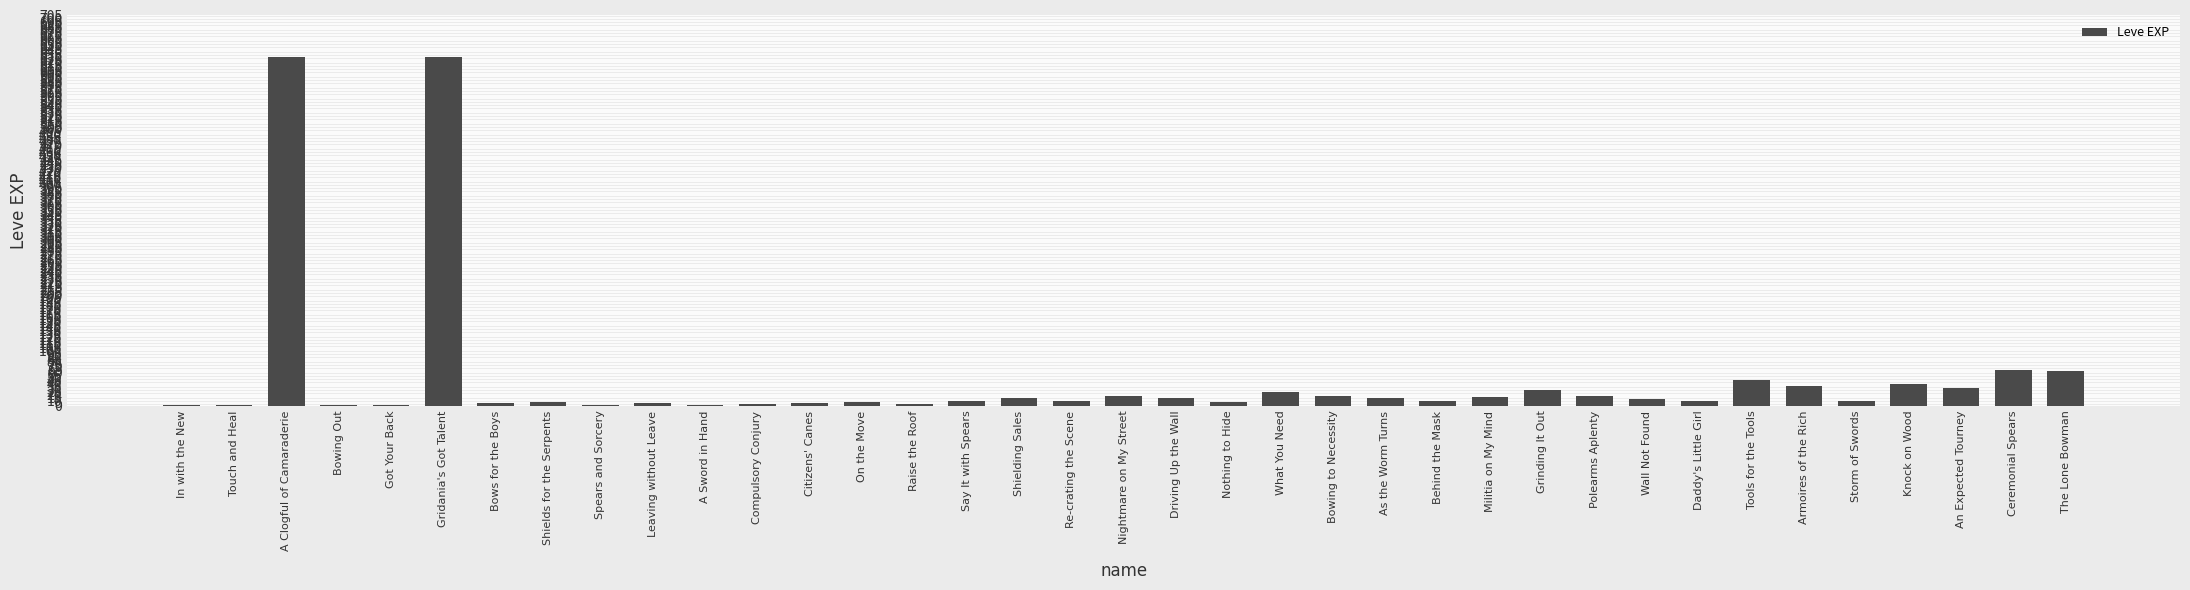

Does the chart contain stacked bars?

No